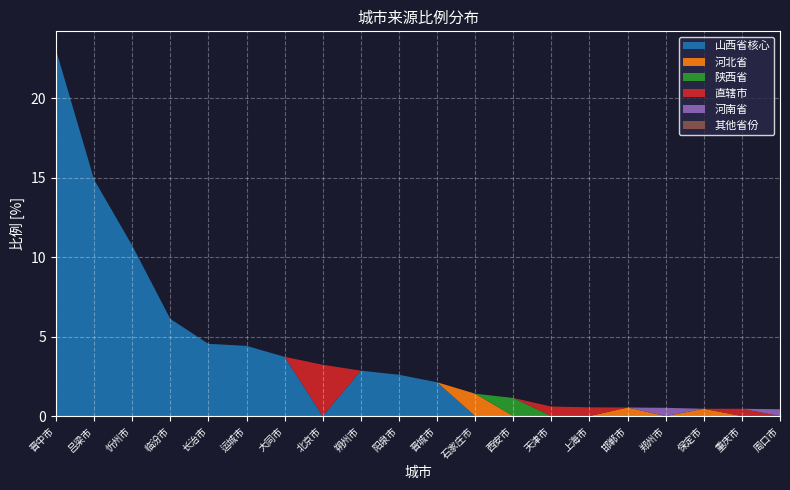

Reading right to left, what are all the values shown in this chart?

山西省核心: 0.0	0.0	0.0	0.0	0.0	0.0	0.0	0.0	0.0	2.1	2.6	2.9	0.0	3.7	4.4	4.5	6.1	10.7	14.9	23.1
河北省: 0.0	0.0	0.5	0.0	0.5	0.0	0.0	0.0	1.4	0.0	0.0	0.0	0.0	0.0	0.0	0.0	0.0	0.0	0.0	0.0
陕西省: 0.0	0.0	0.0	0.0	0.0	0.0	0.0	1.1	0.0	0.0	0.0	0.0	0.0	0.0	0.0	0.0	0.0	0.0	0.0	0.0
直辖市: 0.0	0.5	0.0	0.0	0.0	0.6	0.6	0.0	0.0	0.0	0.0	0.0	3.2	0.0	0.0	0.0	0.0	0.0	0.0	0.0
河南省: 0.4	0.0	0.0	0.5	0.0	0.0	0.0	0.0	0.0	0.0	0.0	0.0	0.0	0.0	0.0	0.0	0.0	0.0	0.0	0.0
其他省份: 0.0	0.0	0.0	0.0	0.0	0.0	0.0	0.0	0.0	0.0	0.0	0.0	0.0	0.0	0.0	0.0	0.0	0.0	0.0	0.0